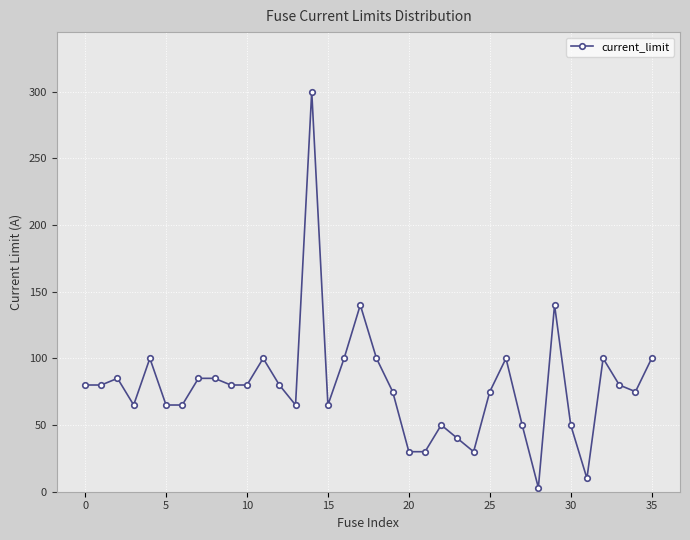

True or false: there are more than 0 points higher than both neighbors.

True